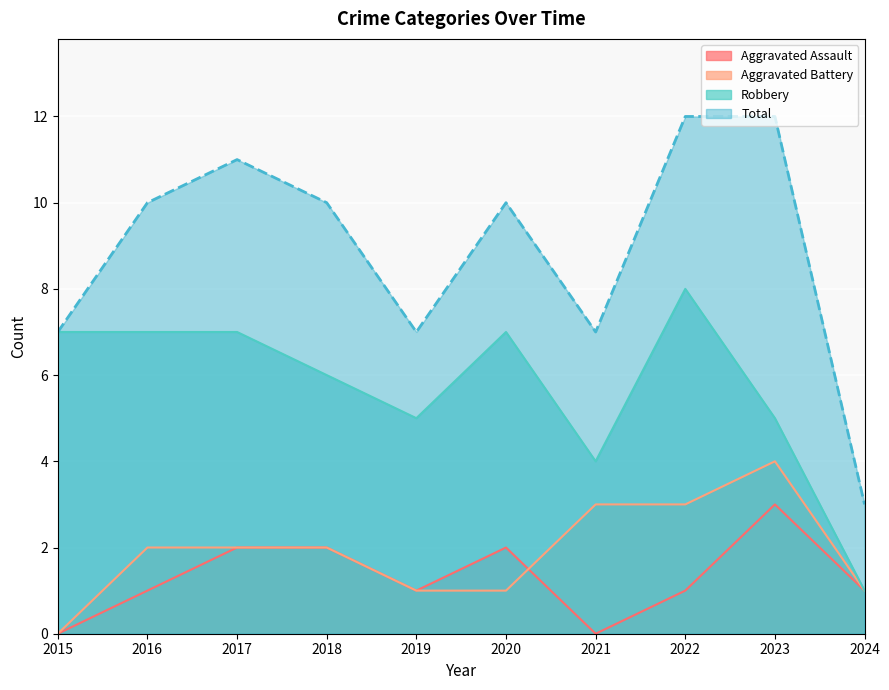

Between 2021 and 2023, which is larger?

2023